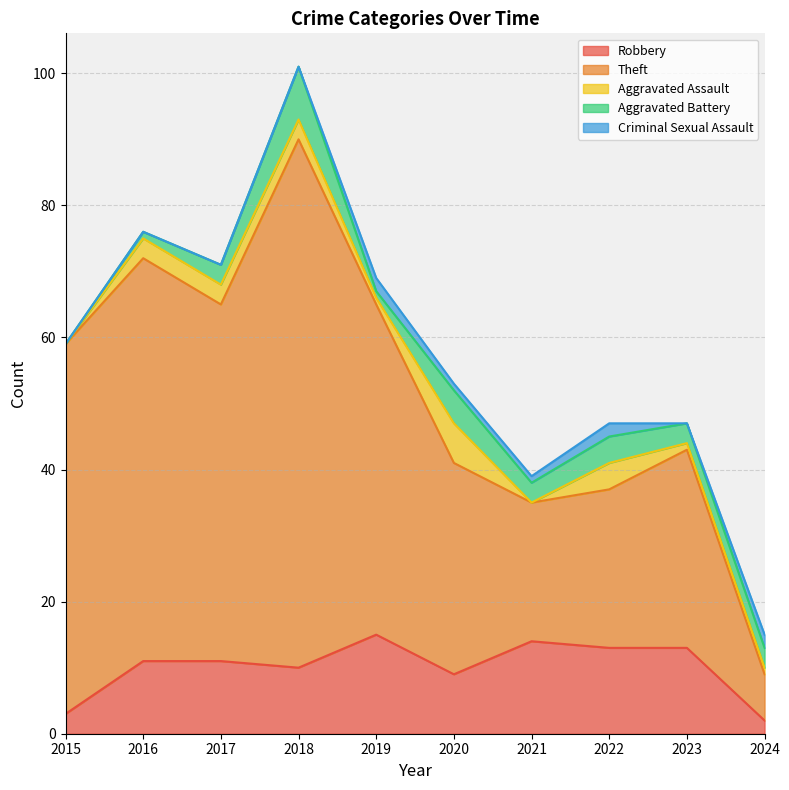

Is it true that Aggravated Assault equals 0 at 2021?

True